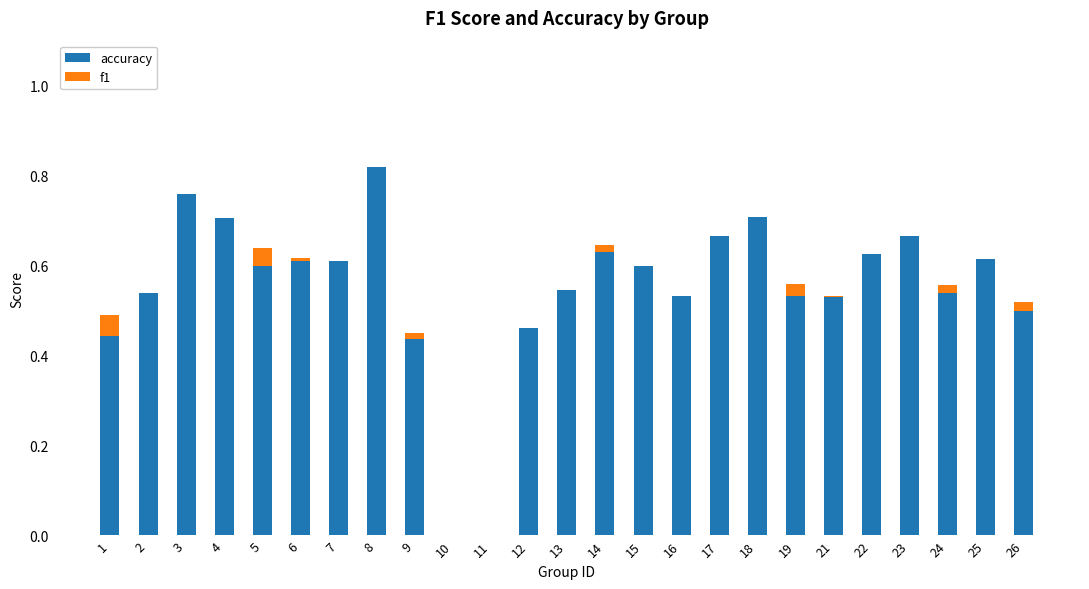

At which category is the sum across all series the highest?

8